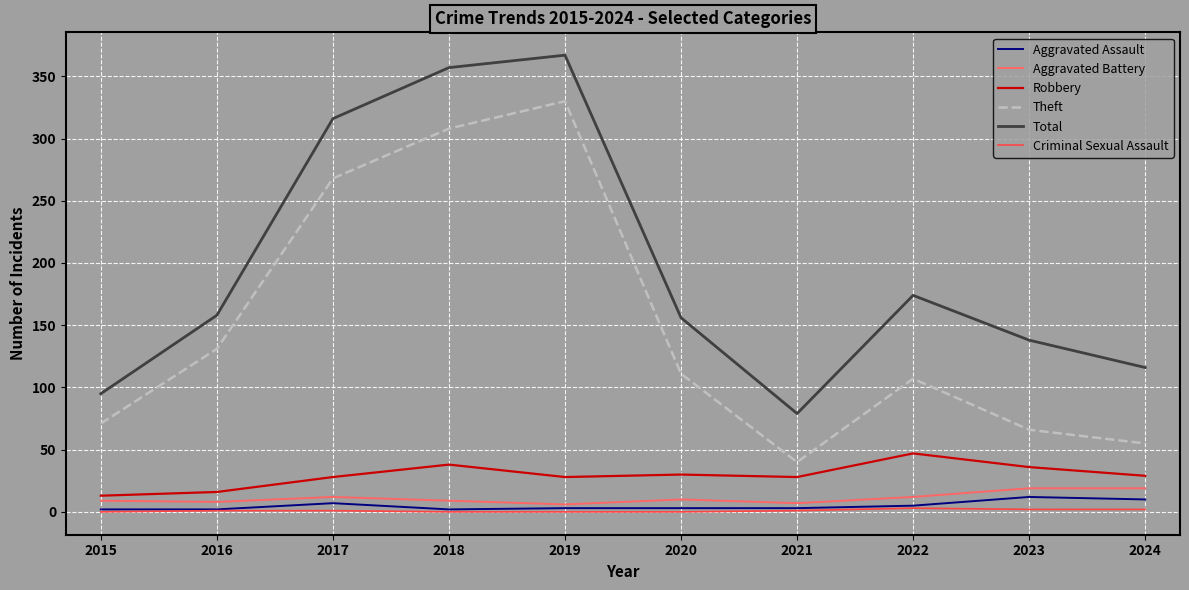

In Theft, how many points are higher than both neighbors (excluding endpoints)?

2